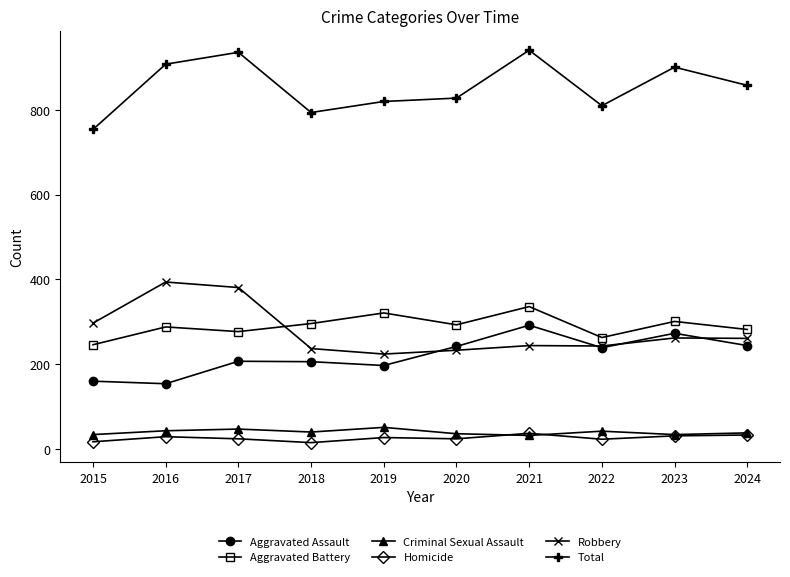

What is the sum of all Aggravated Assault values?

2214